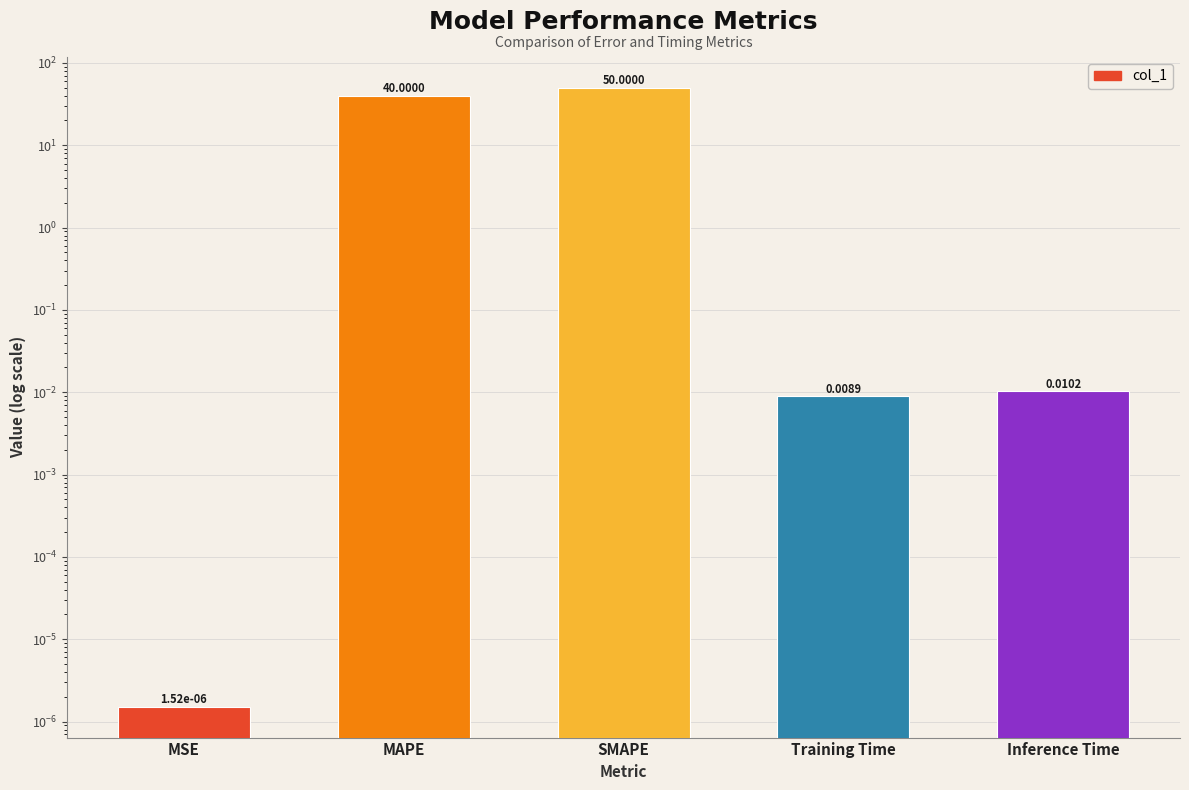

True or false: the data shows 15.7 at SMAPE.

False